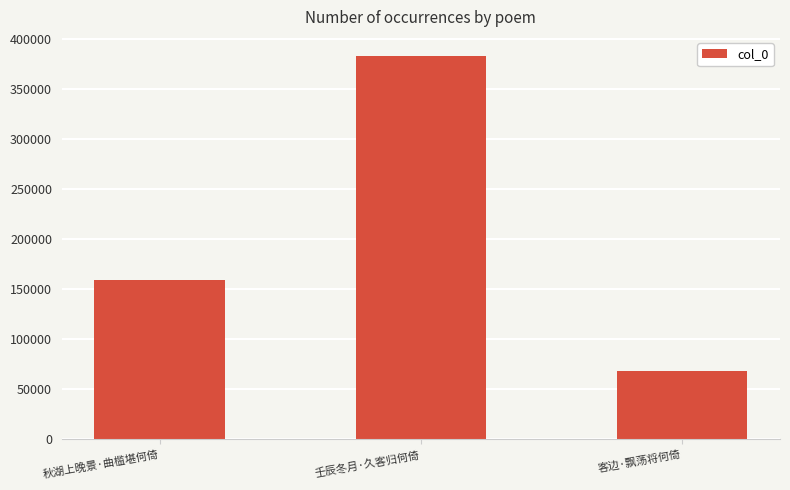

How many data points are less than 159110?

1